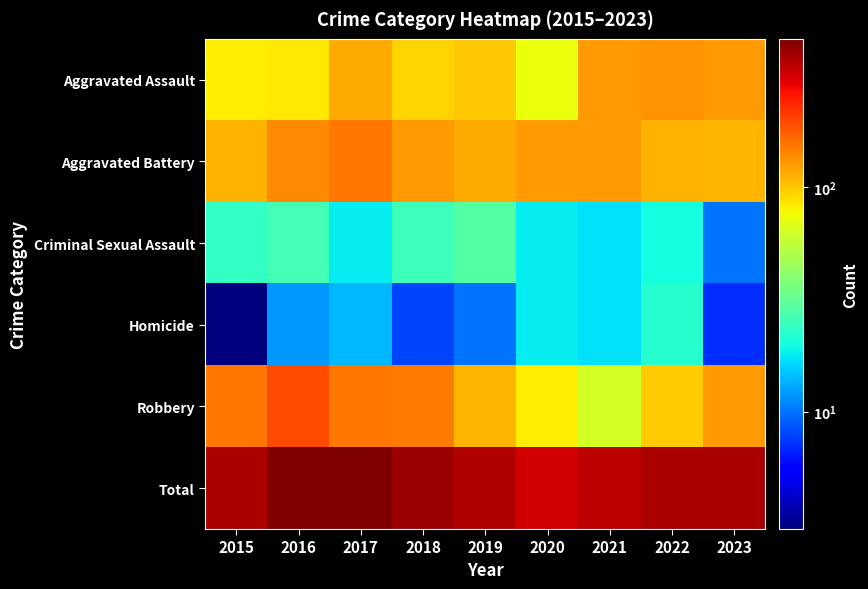

What is the total value across all series at 2016?

912